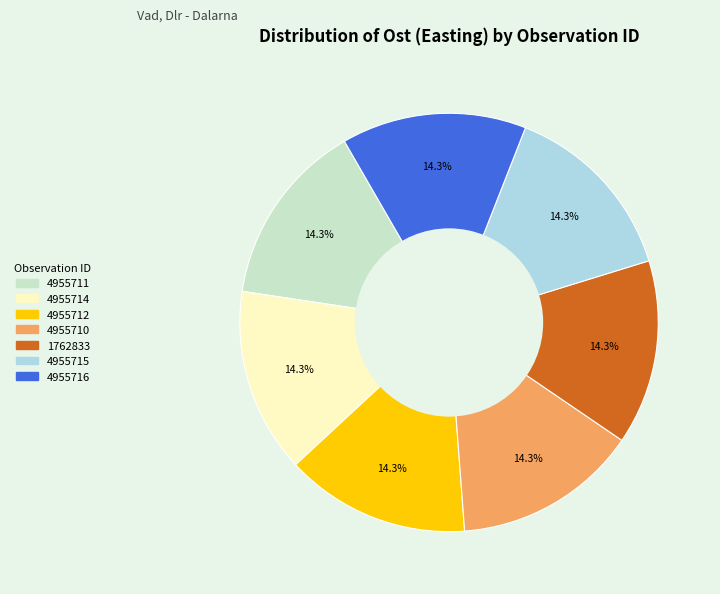

What is the ratio of the value at 4955712 to the value at 4955716?

1.0